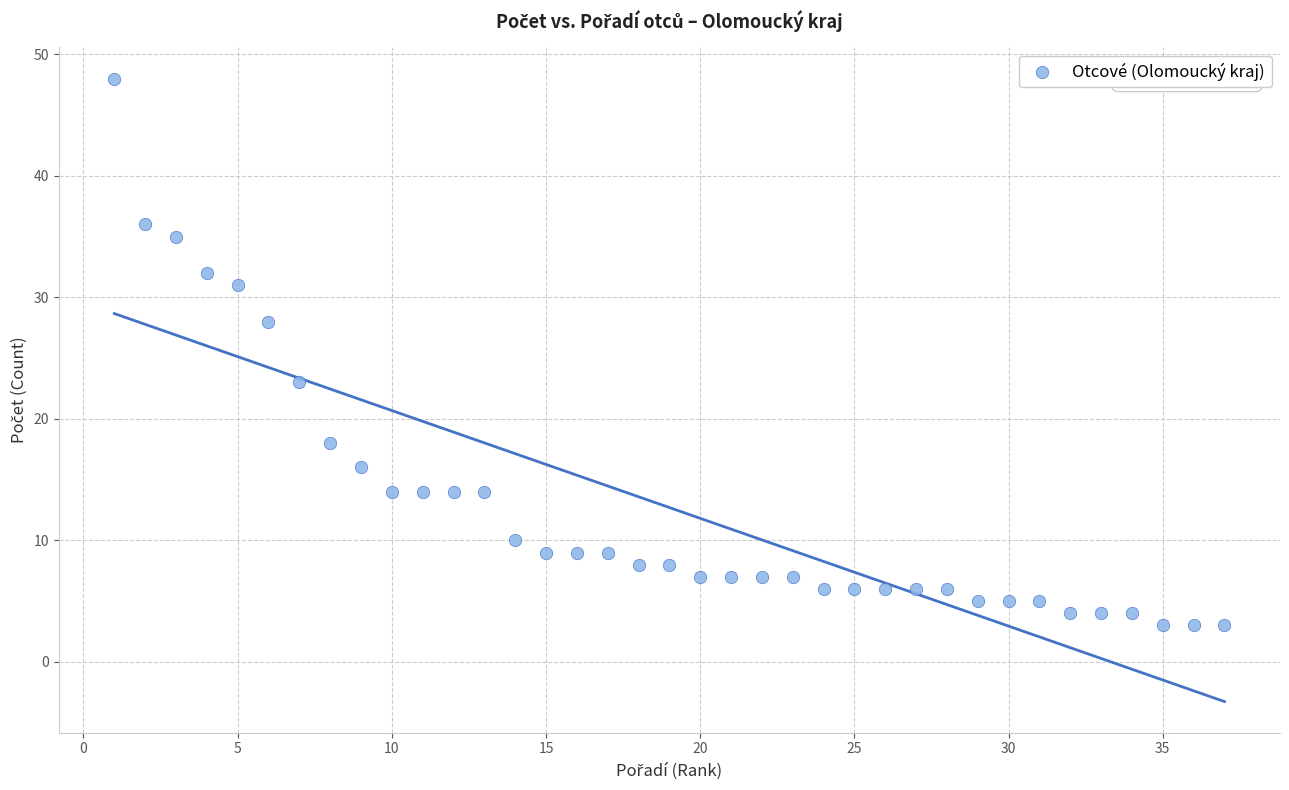

What Y value in the scatter plot is closest to 25?

23